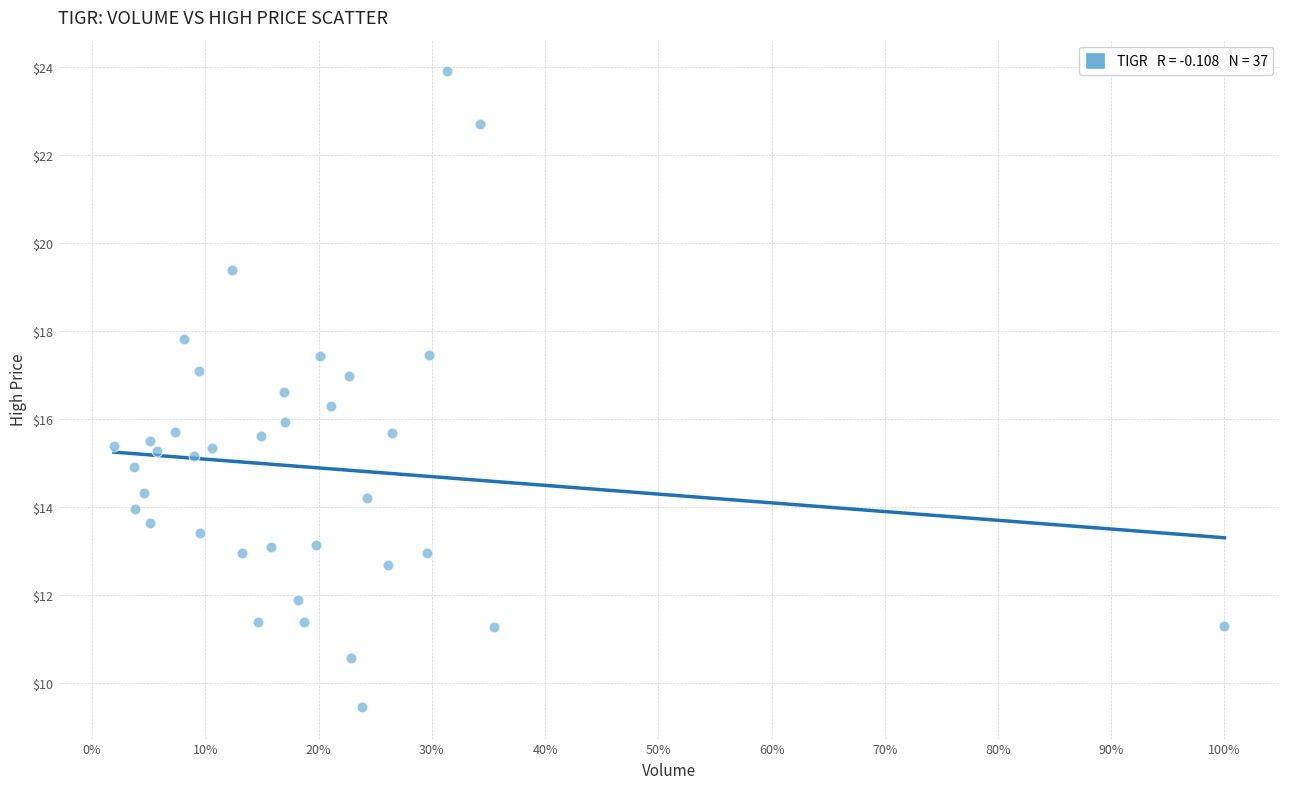

What is the range of Y values (max minus min)?

14.4